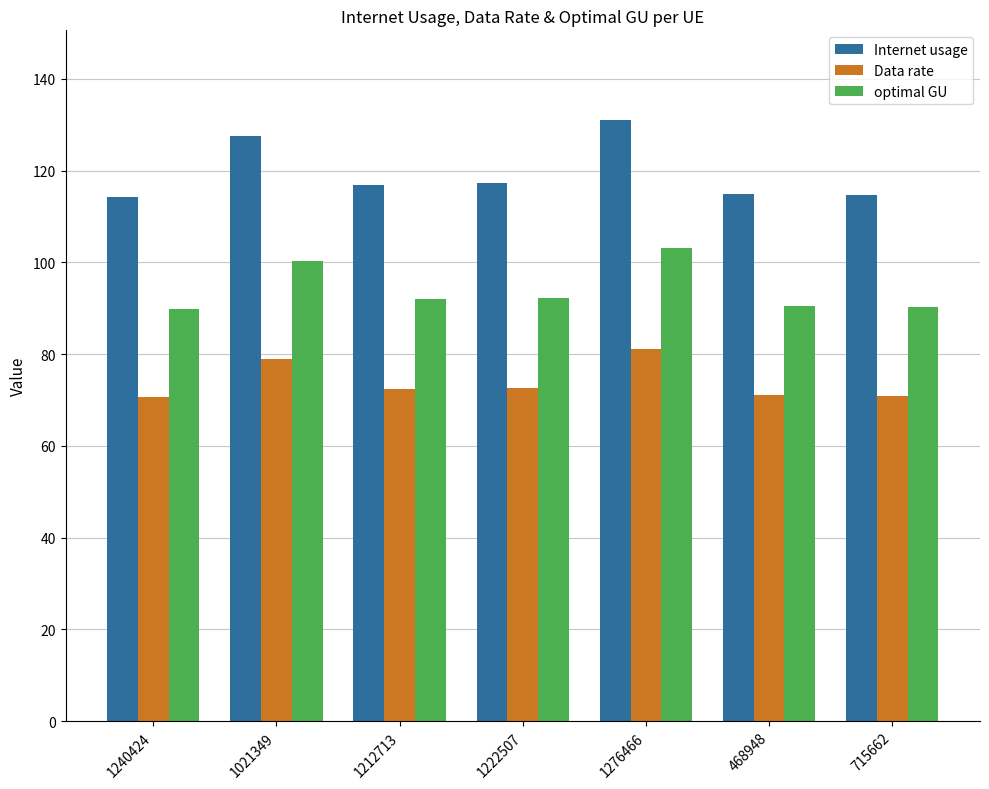

Which series changed the most between 1021349 and 1222507?

Internet usage